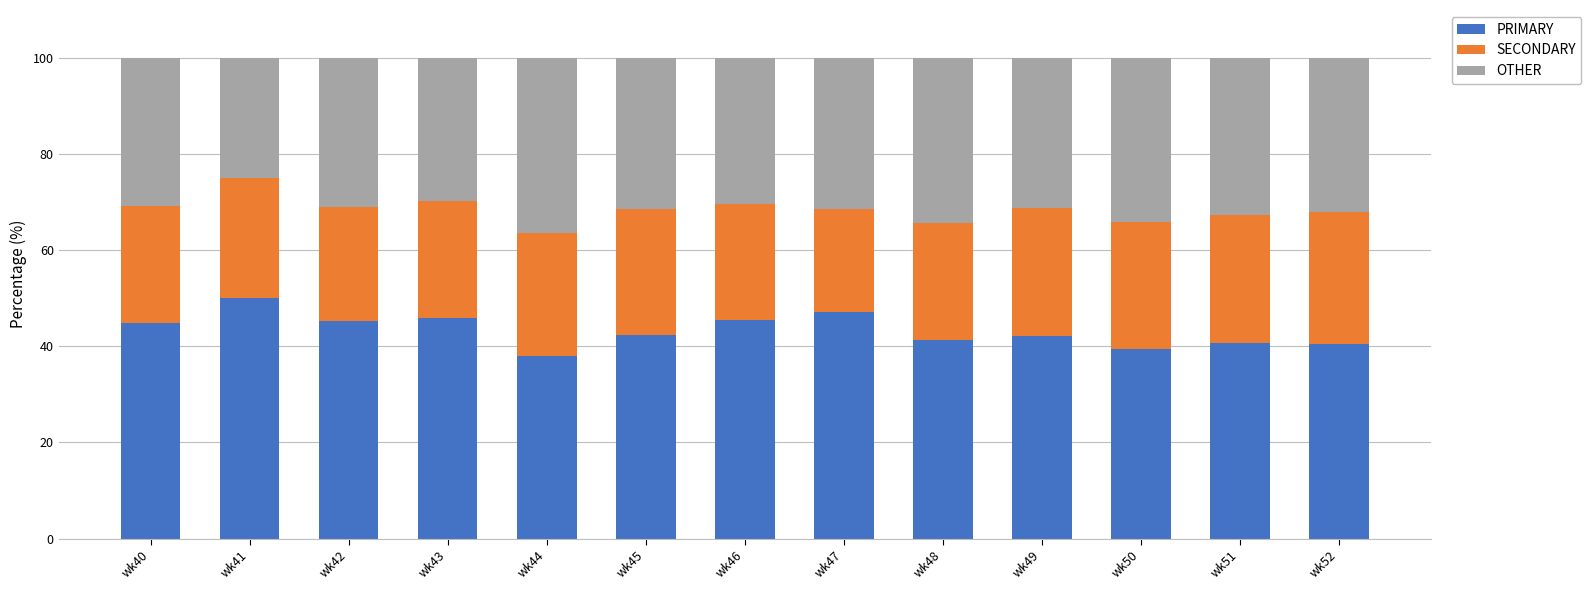

What is the highest value of the PRIMARY series?

50.0